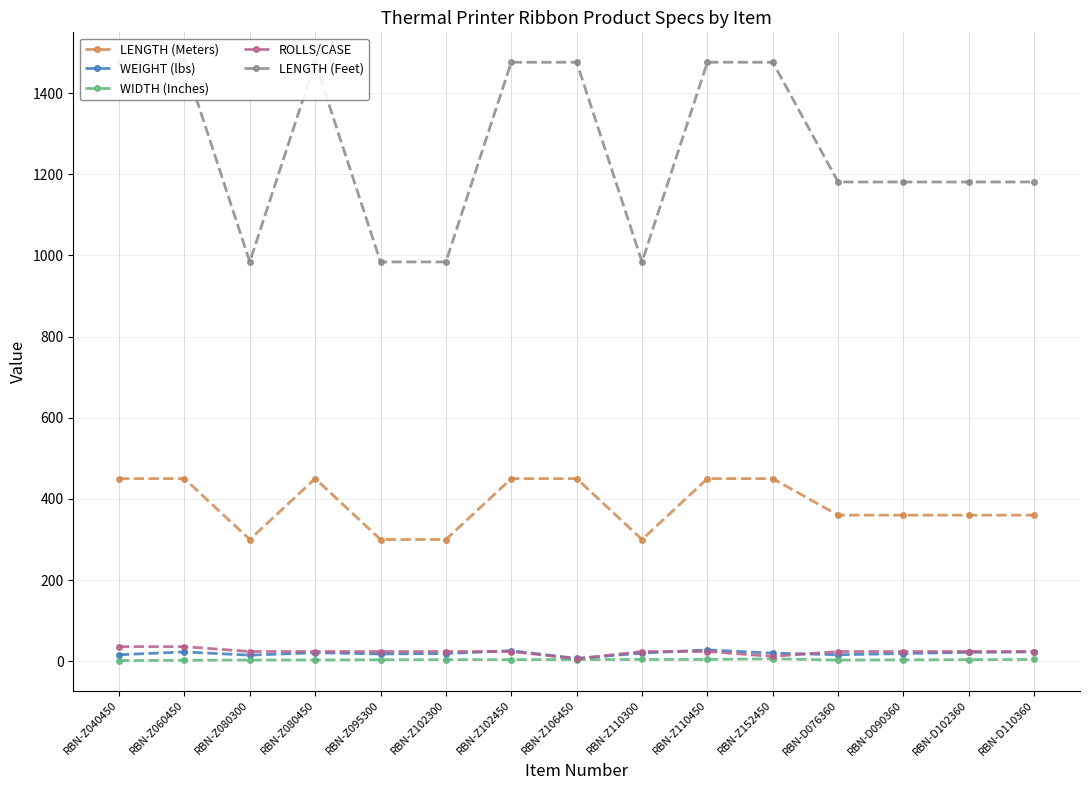

Between RBN-Z095300 and RBN-Z152450, which is larger?

RBN-Z152450